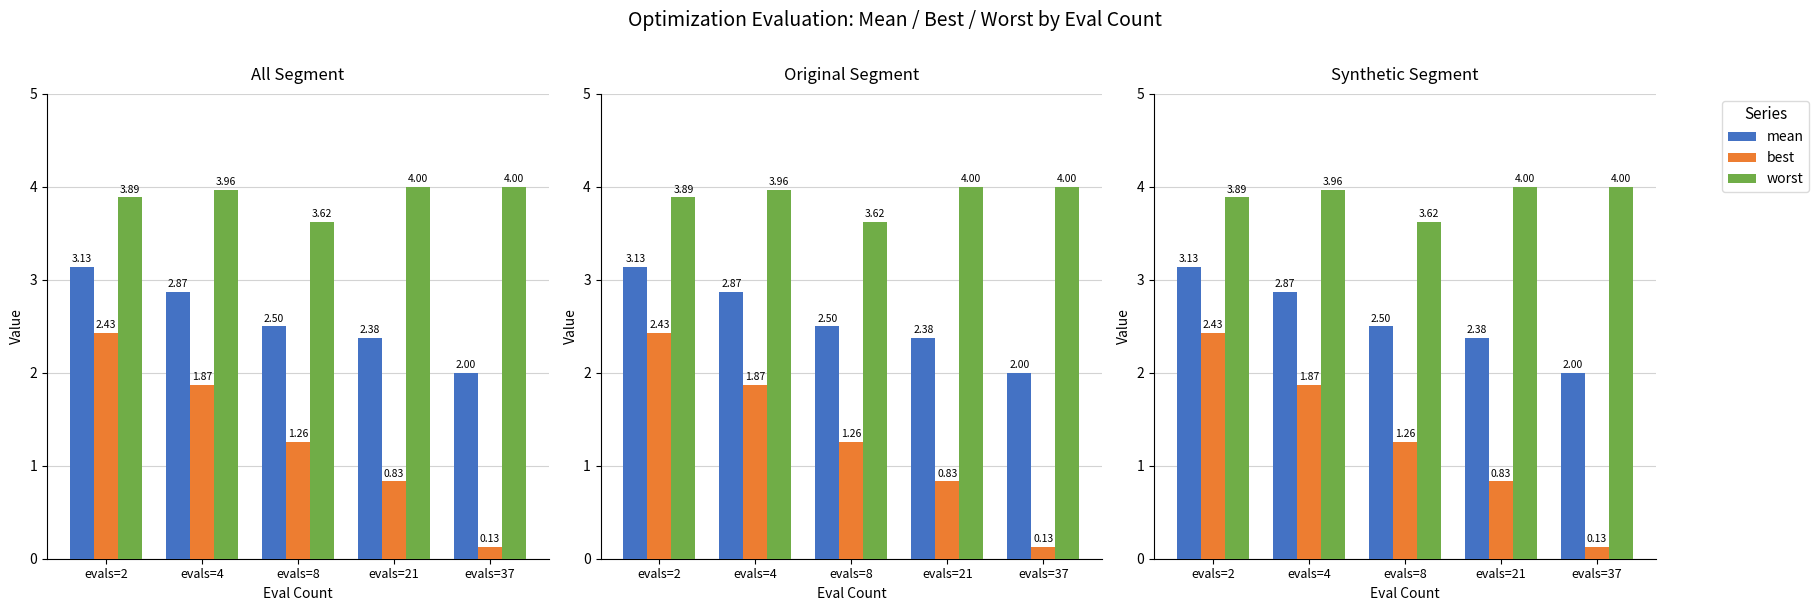

What is the difference between the best values at evals=21 and evals=2?

1.6